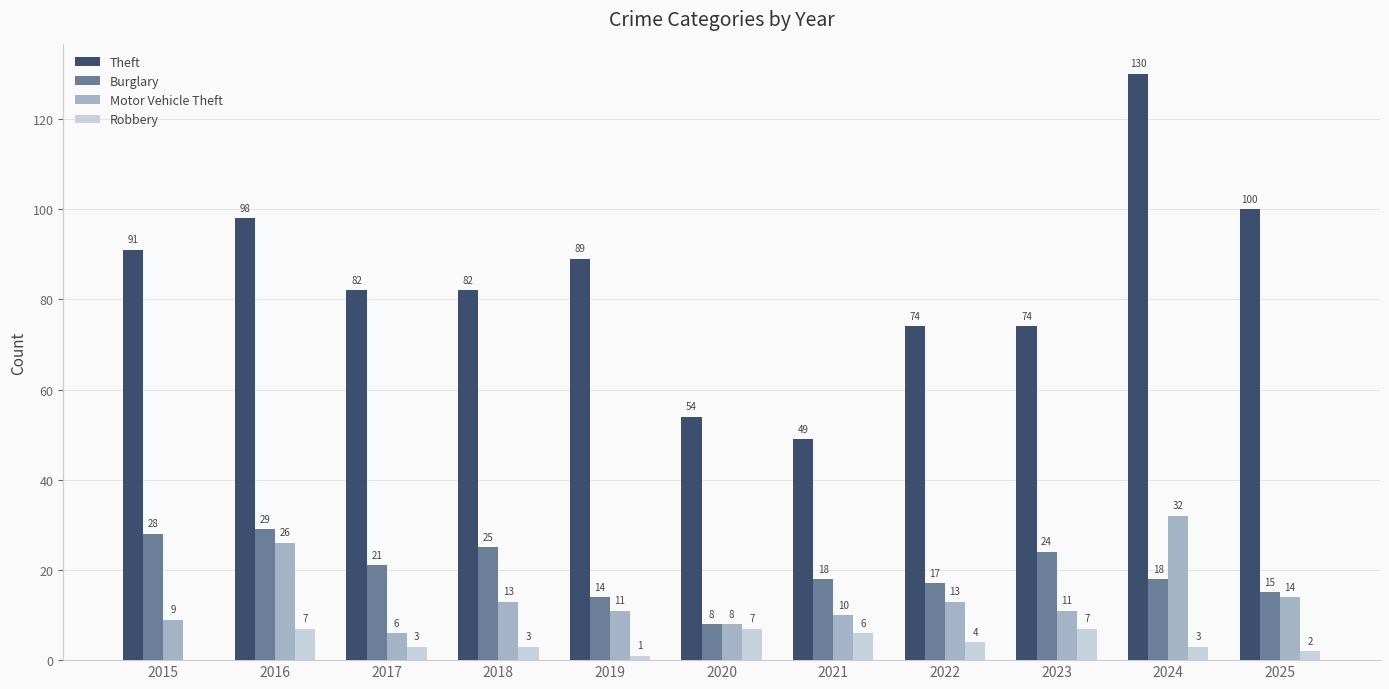

Is it true that Theft equals 91 at 2015?

True